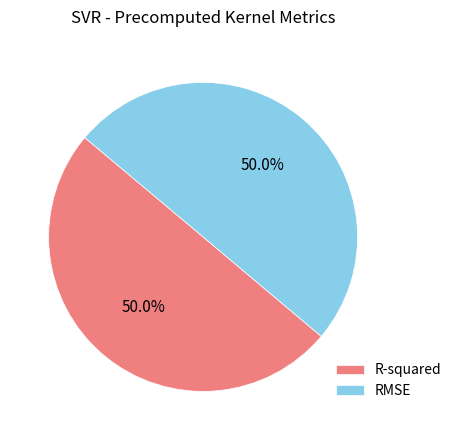

True or false: RMSE accounts for 62% of the total.

False